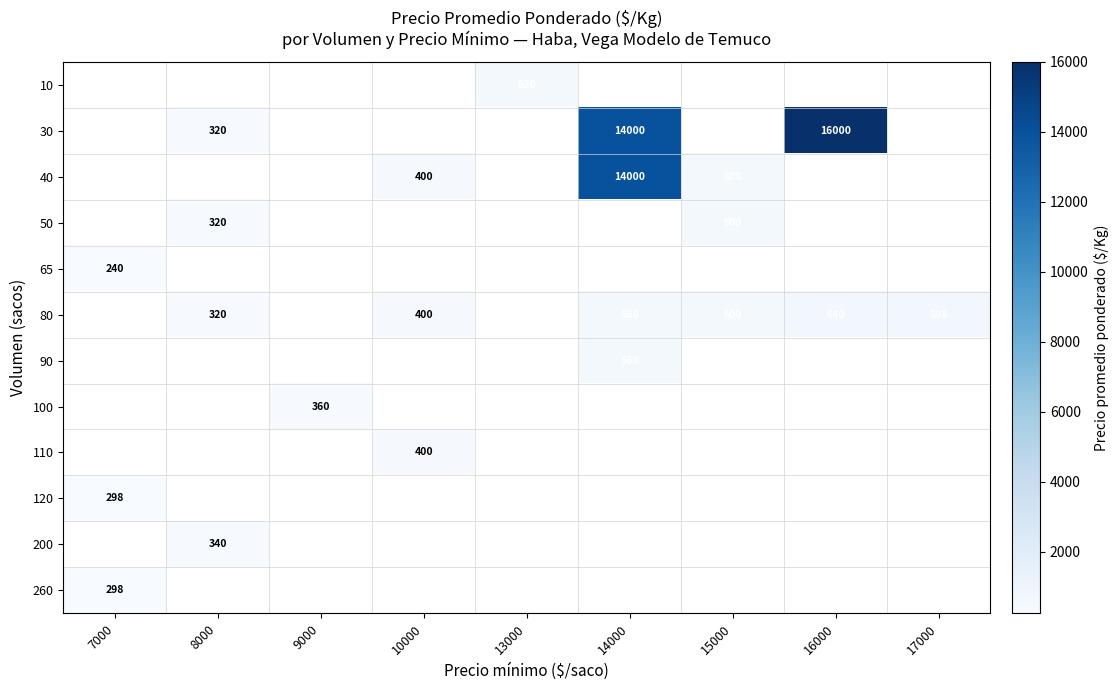

The 65 series shows 240 at 7000. True or false?

True